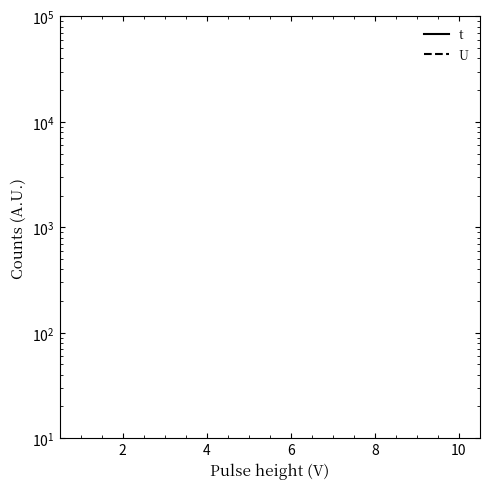

Rank the series by their average value, from highest to lowest.

t, U